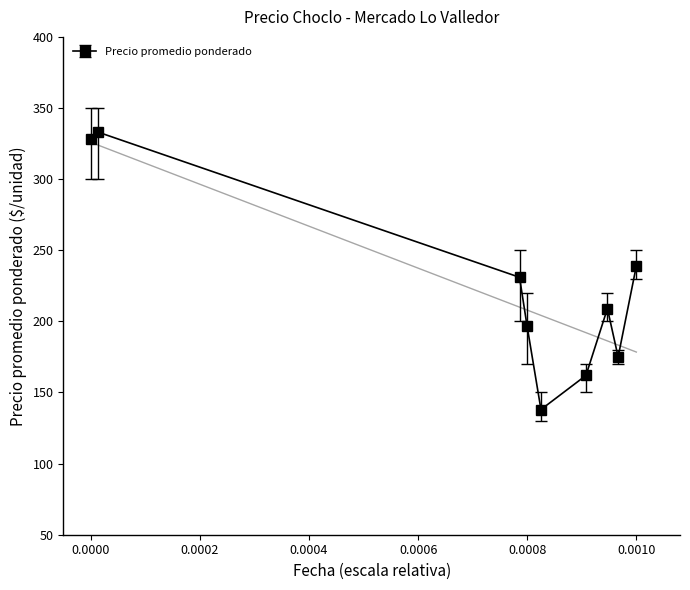

How many values in the Precio minimo series are below 200?

4